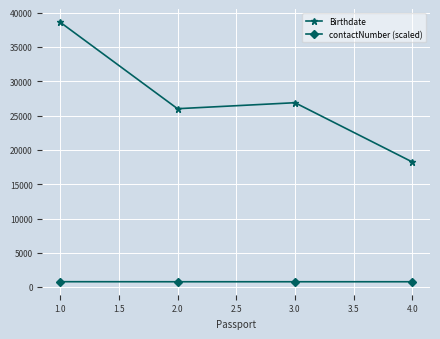

True or false: contactNumber (scaled) and Birthdate intersect in this chart.

False